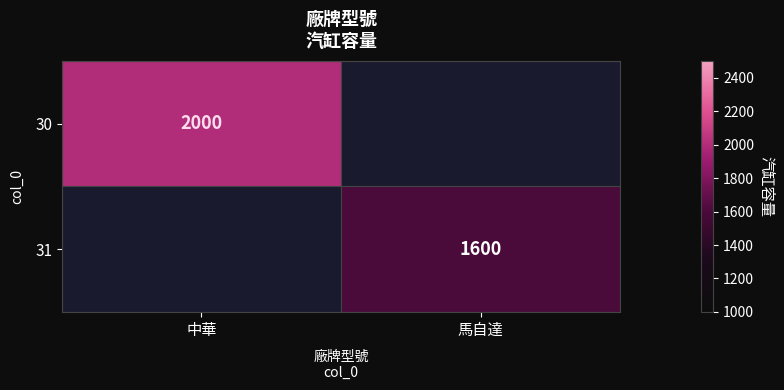

Is it true that 31 equals 895 at 馬自達?

False